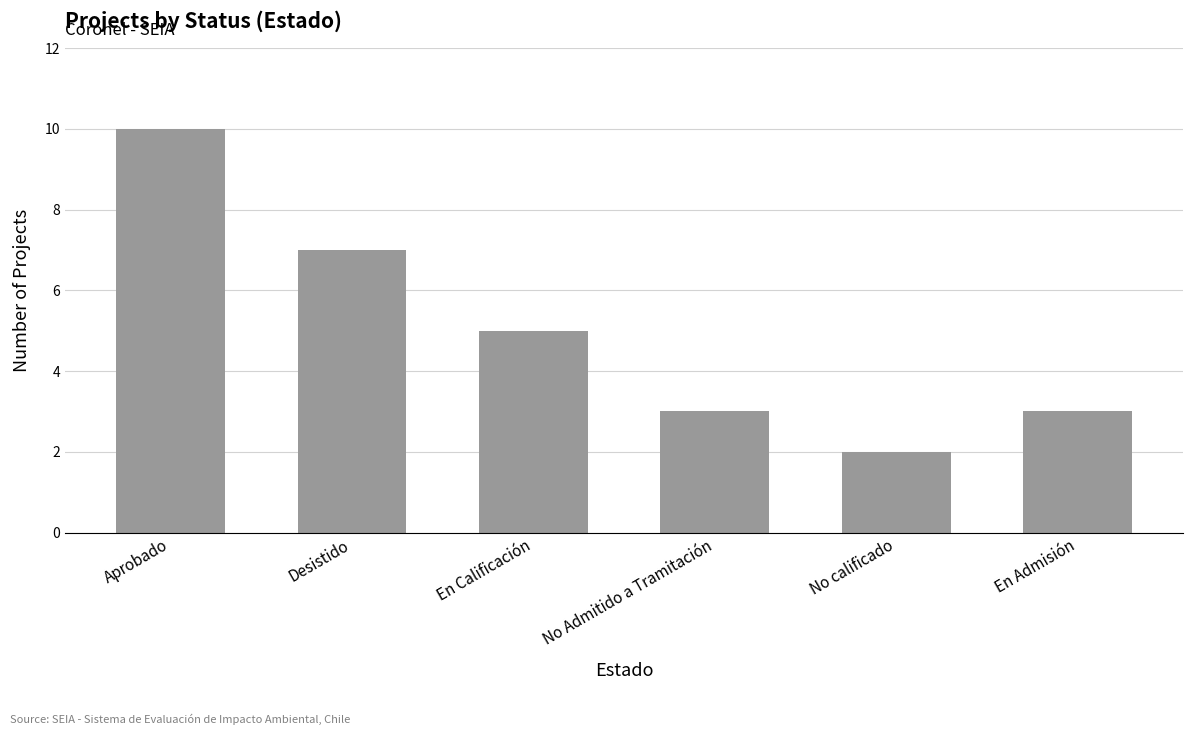

Are the bars horizontal?

No